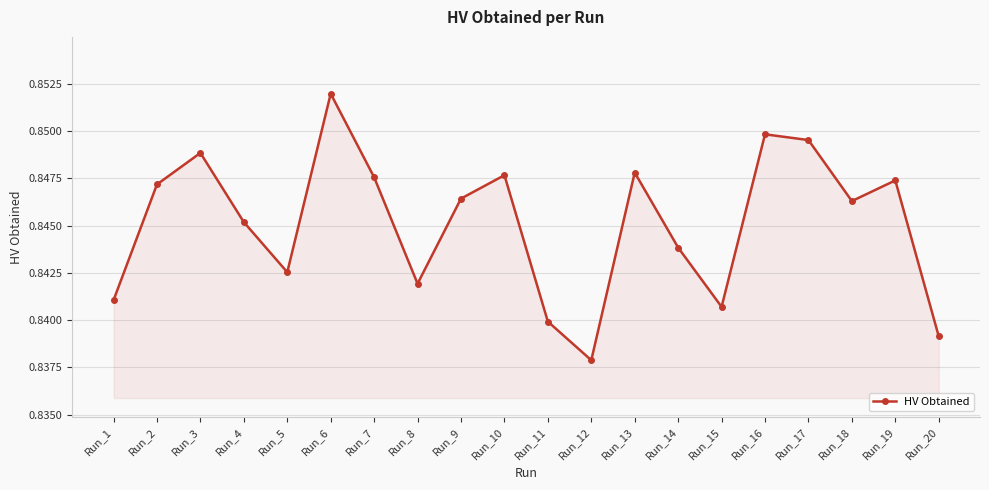

True or false: the data has more than 0 interior local peaks.

True